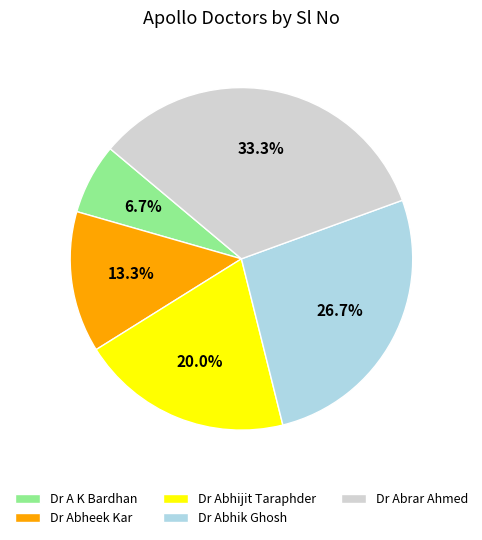

How much of the chart is everything except Dr Abrar Ahmed?

66.7%